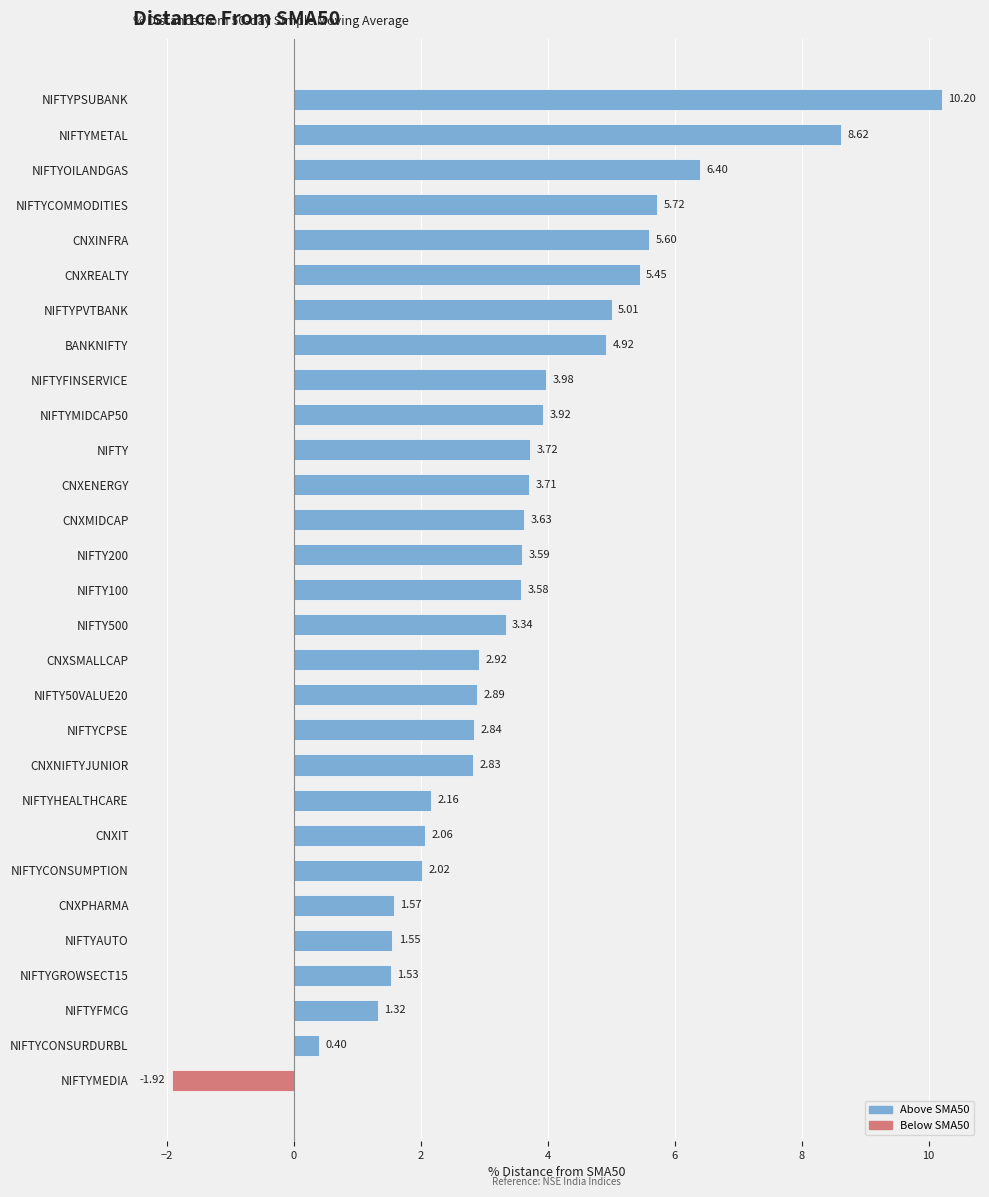

List the labels in order of value, smallest first.

NIFTYMEDIA, NIFTYCONSURDURBL, NIFTYFMCG, NIFTYGROWSECT15, NIFTYAUTO, CNXPHARMA, NIFTYCONSUMPTION, CNXIT, NIFTYHEALTHCARE, CNXNIFTYJUNIOR, NIFTYCPSE, NIFTY50VALUE20, CNXSMALLCAP, NIFTY500, NIFTY100, NIFTY200, CNXMIDCAP, CNXENERGY, NIFTY, NIFTYMIDCAP50, NIFTYFINSERVICE, BANKNIFTY, NIFTYPVTBANK, CNXREALTY, CNXINFRA, NIFTYCOMMODITIES, NIFTYOILANDGAS, NIFTYMETAL, NIFTYPSUBANK